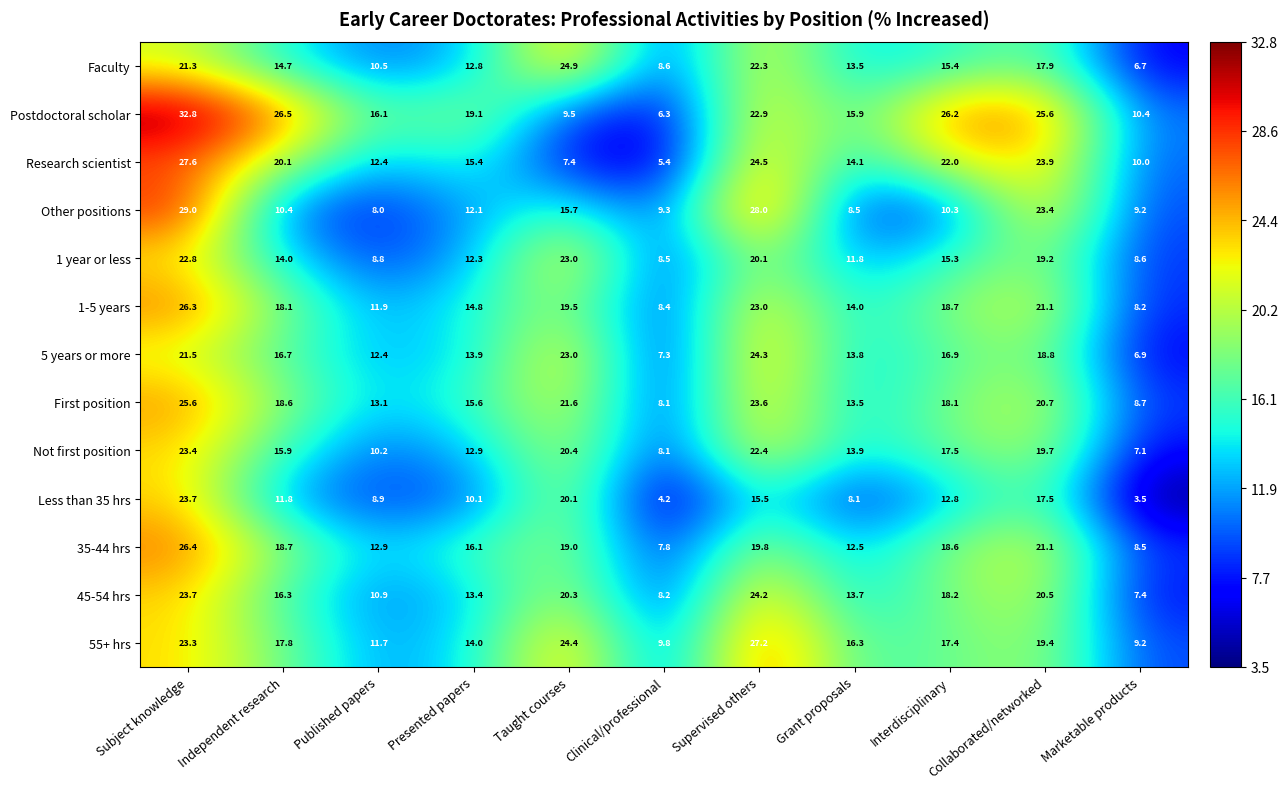

The Faculty series shows 18.6 at Published papers. True or false?

False